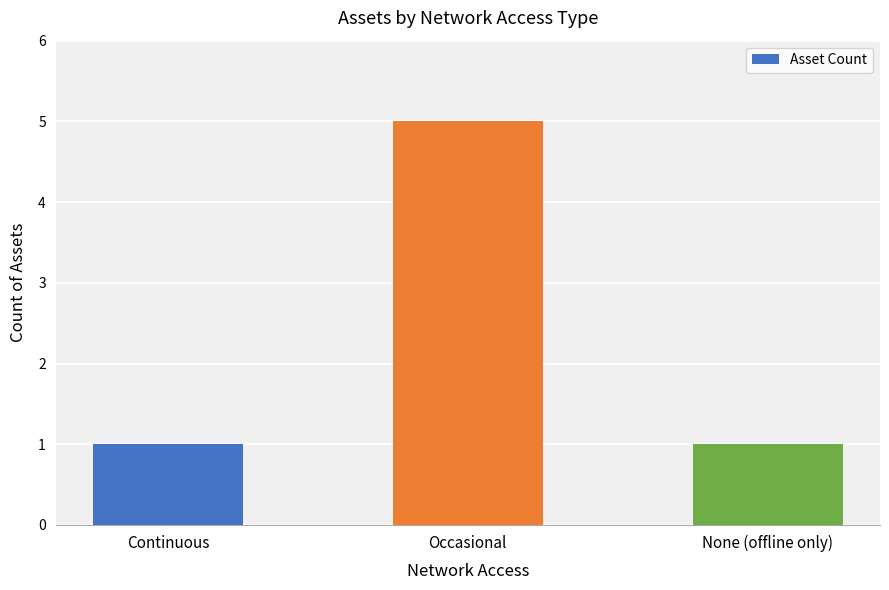

What is the sum of all values?

7